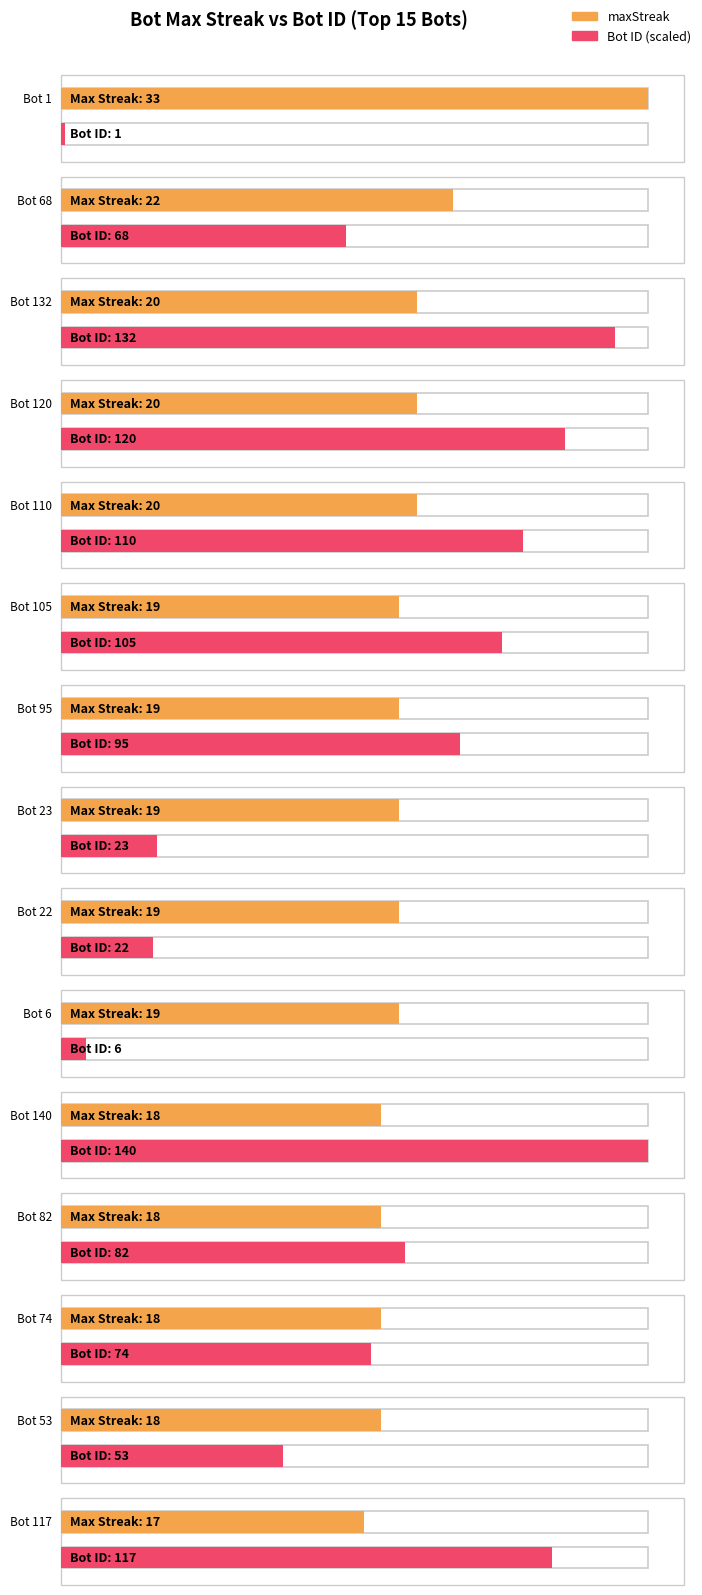

List the labels in order of maxStreak value, smallest first.

Bot 117, Bot 140, Bot 82, Bot 74, Bot 53, Bot 105, Bot 95, Bot 23, Bot 22, Bot 6, Bot 132, Bot 120, Bot 110, Bot 68, Bot 1